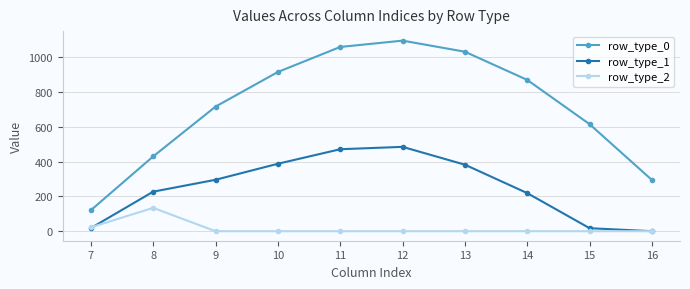

True or false: row_type_1 has more than 0 interior local peaks.

True